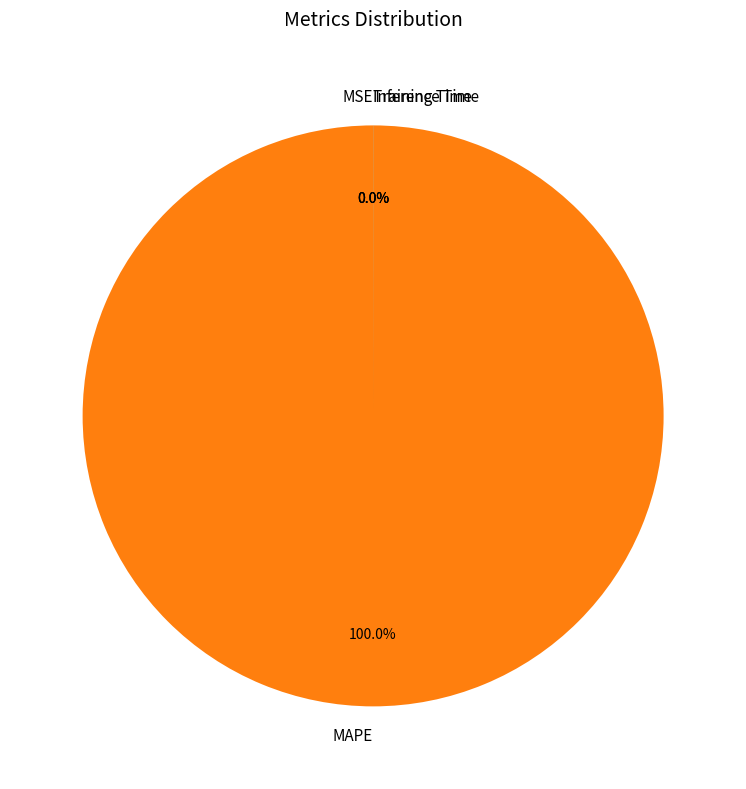

Do Inference Time and MSE together represent more than half of the pie?

No